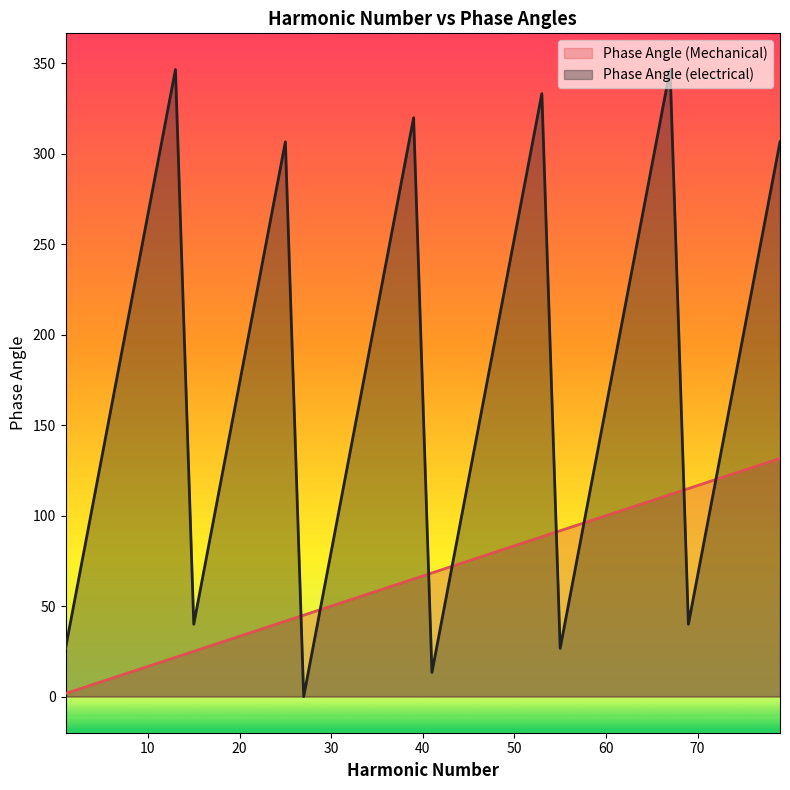

What are all the series names shown in the legend?

Phase Angle (Mechanical), Phase Angle (electrical)